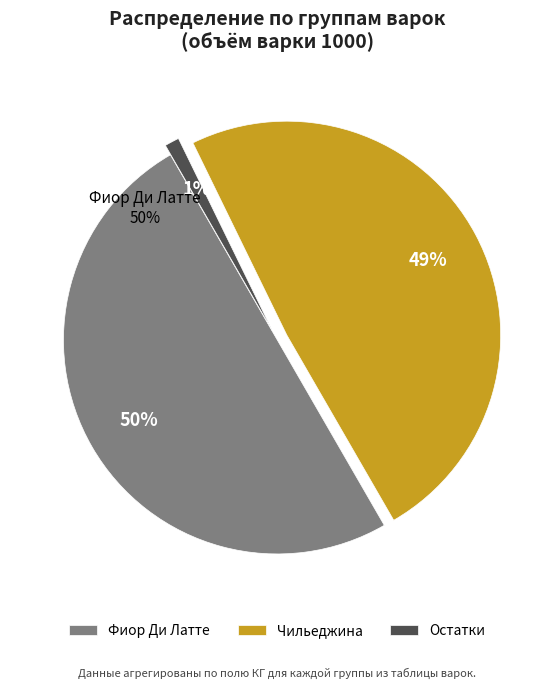

What percentage is the Фиор Ди Латте slice, to the nearest percent?

50%